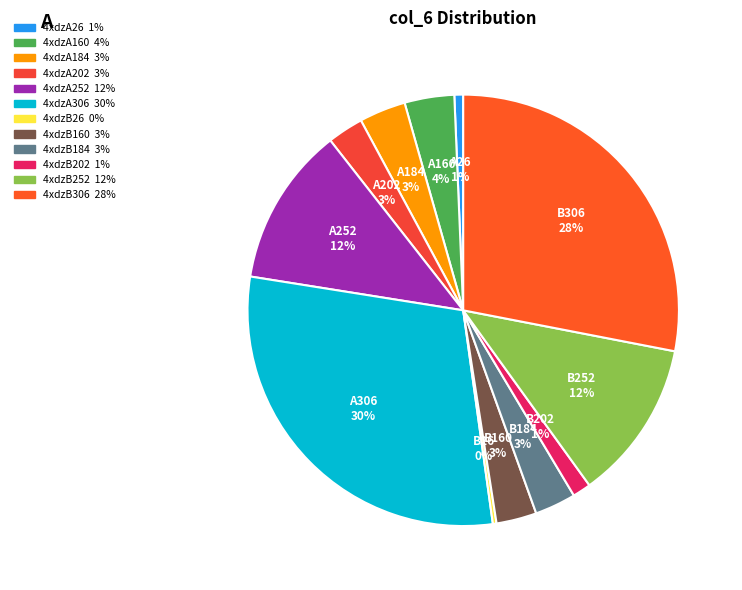

What is the smallest slice in the pie chart?

4xdzB26